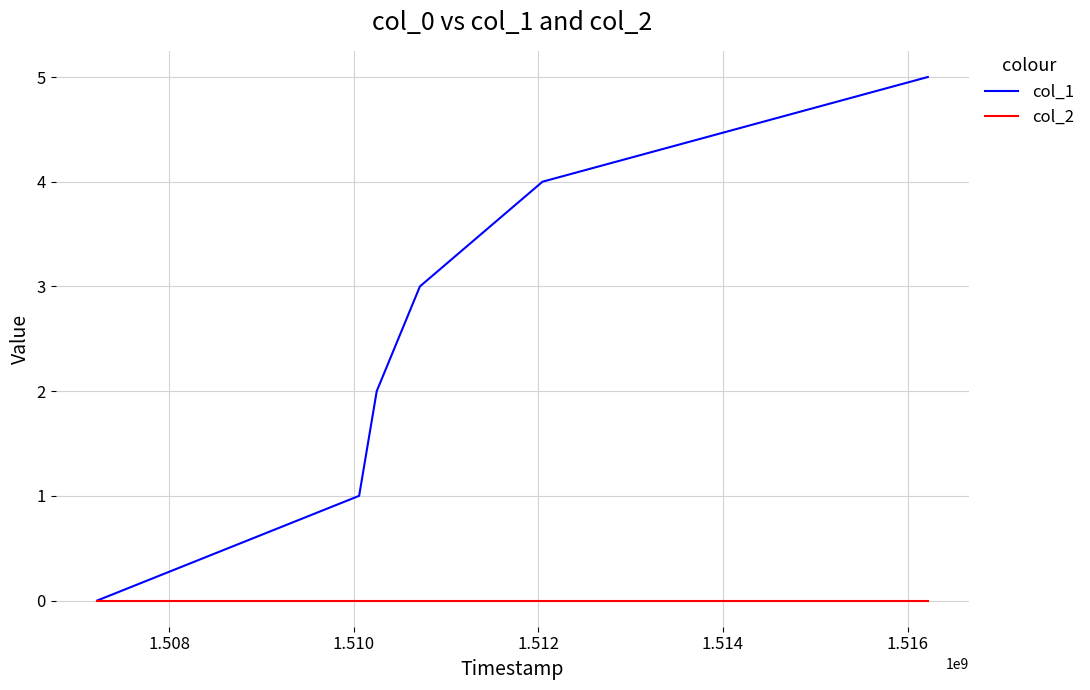

Which series has the largest total across all categories?

col_1